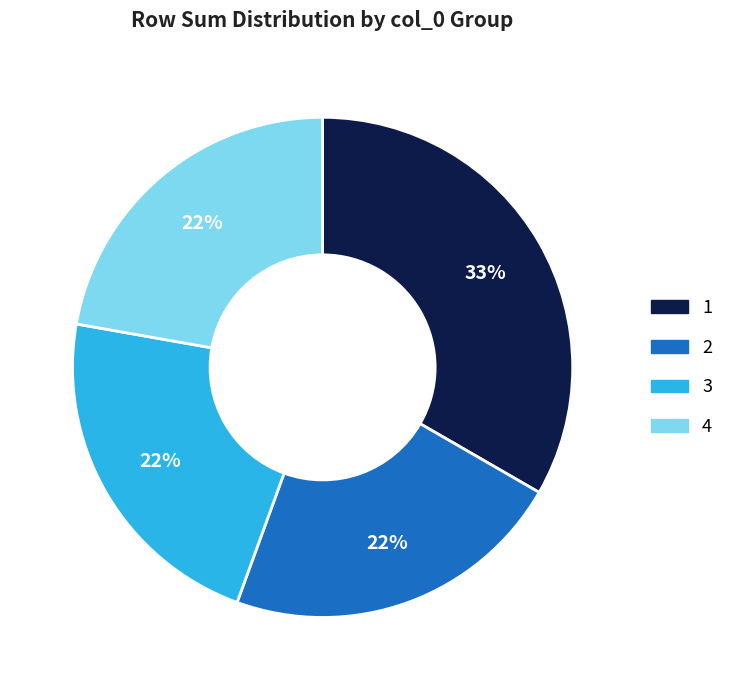

Do 3 and 2 together represent more than half of the pie?

No